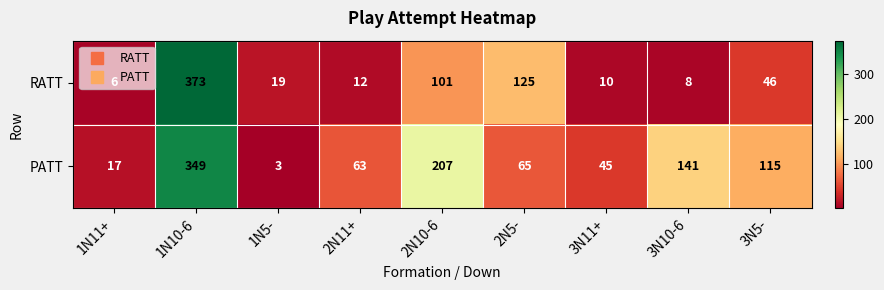

The value of RATT at 3N10-6 is 8. True or false?

True